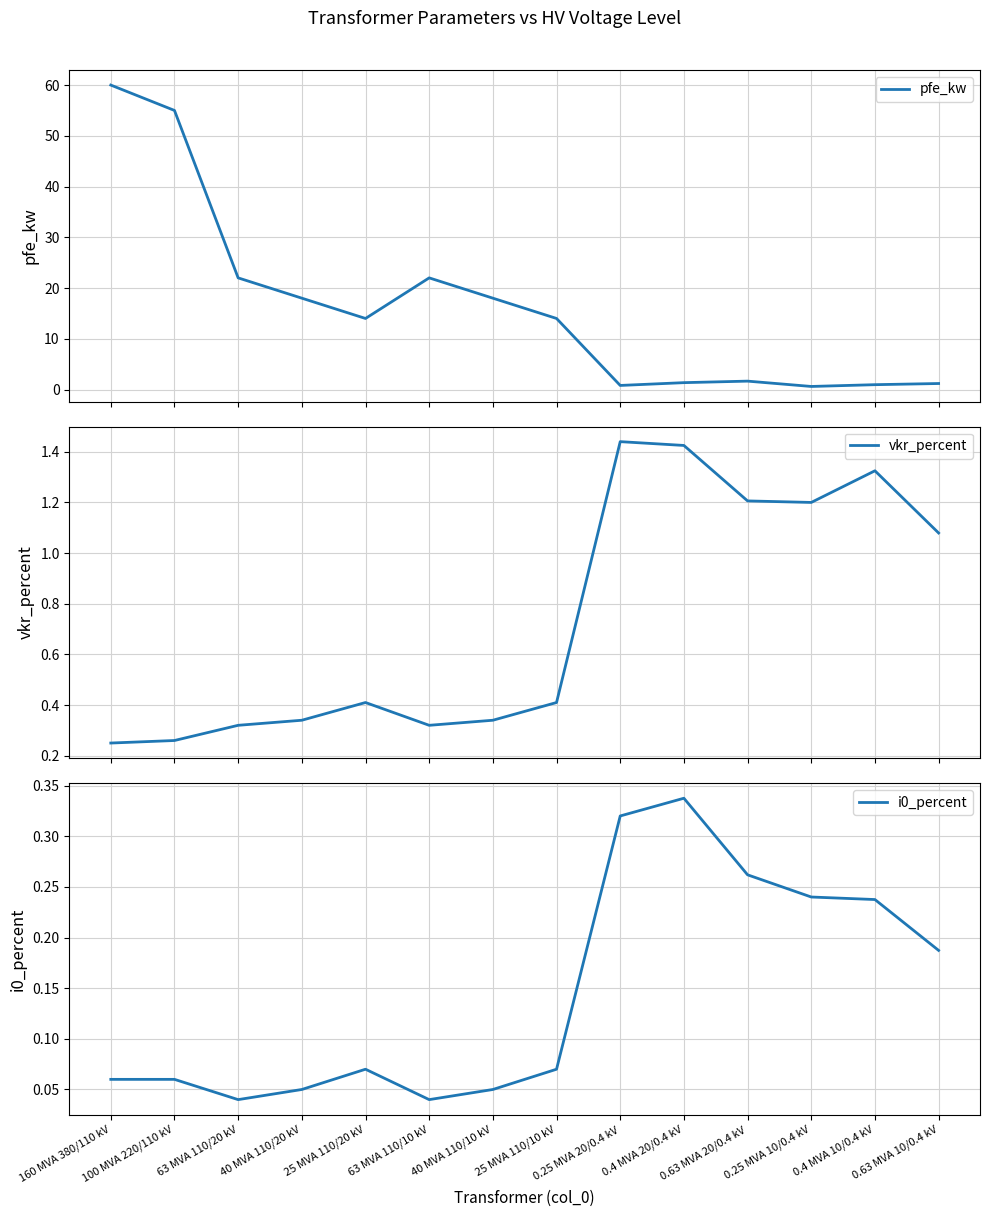

Where is the first local maximum for pfe_kw?

63 MVA 110/10 kV